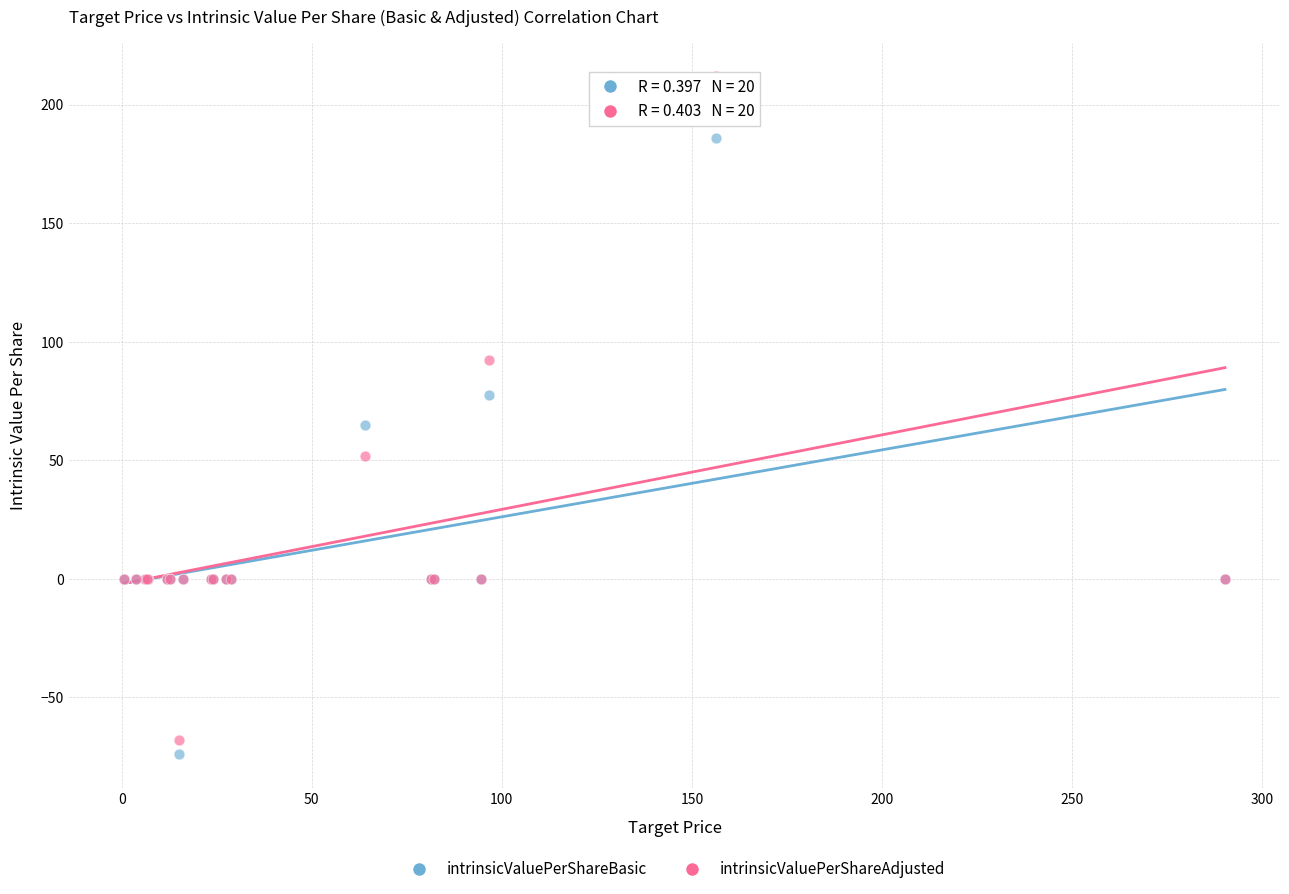

What is the X range (max minus min) for the scatter plot?

289.6